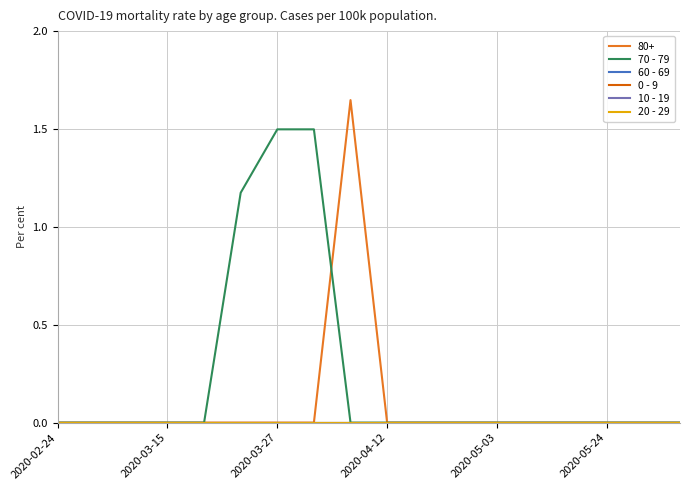

Does the chart have visible grid lines?

Yes